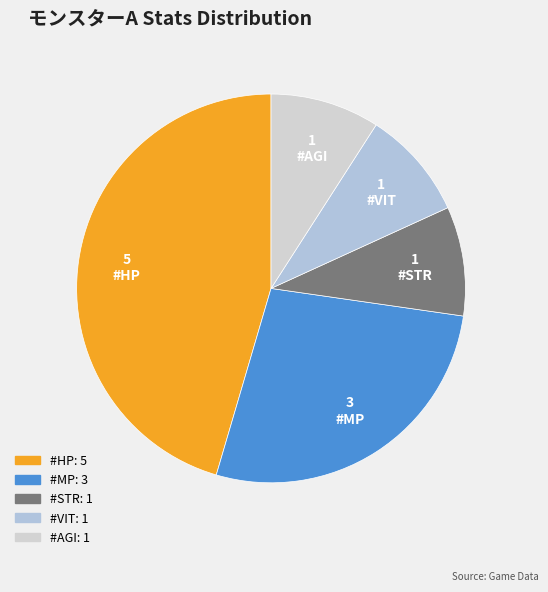

True or false: #VIT accounts for 15% of the total.

False